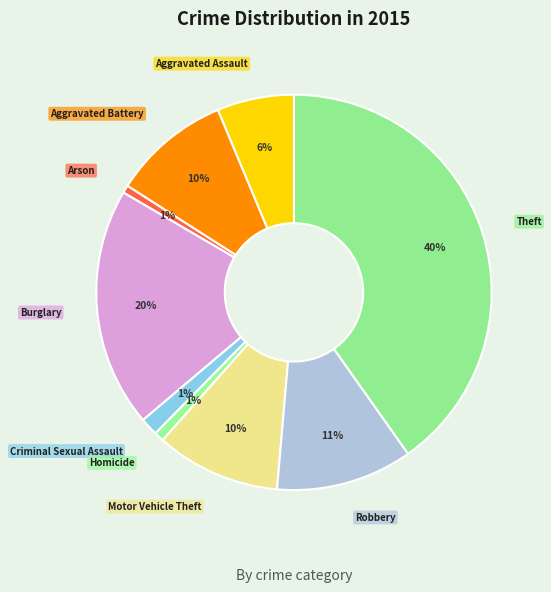

Which category has the biggest portion of the pie?

Theft